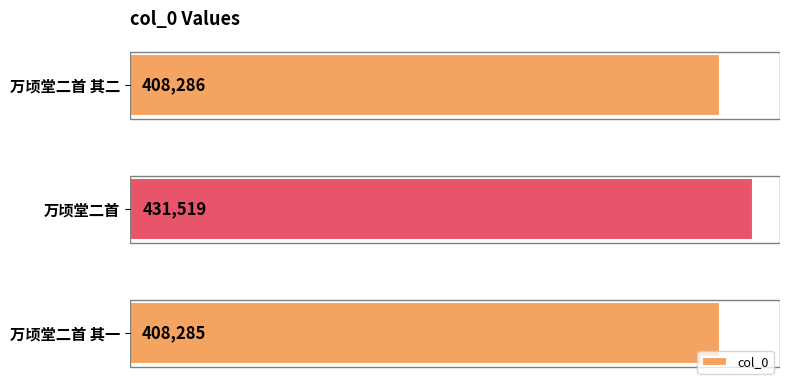

Read the value at 万顷堂二首 其一, to the nearest 50.

408300